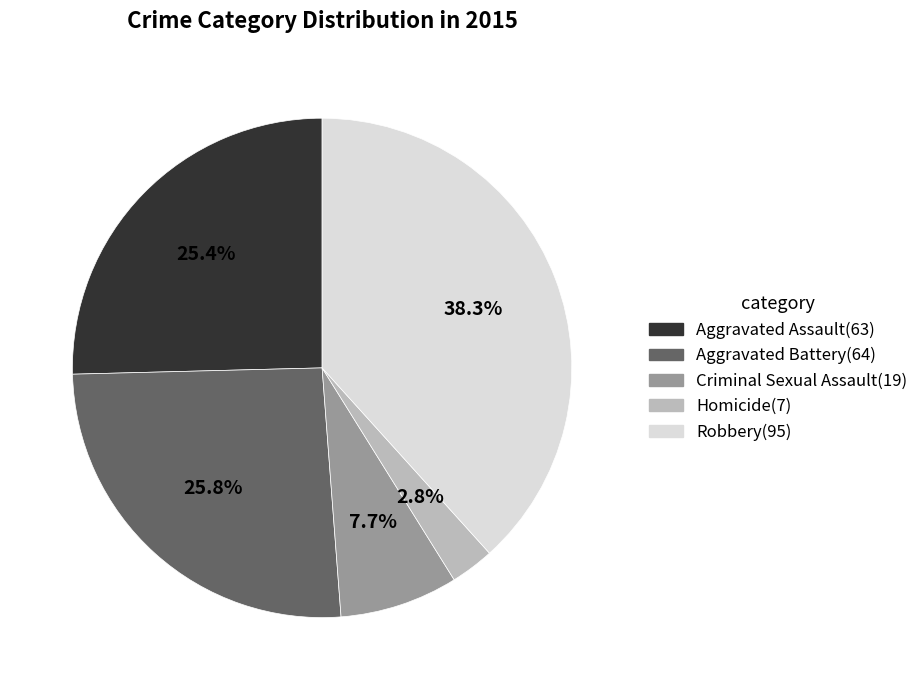

Approximately how many times larger is the value at Homicide compared to Criminal Sexual Assault?

0.4